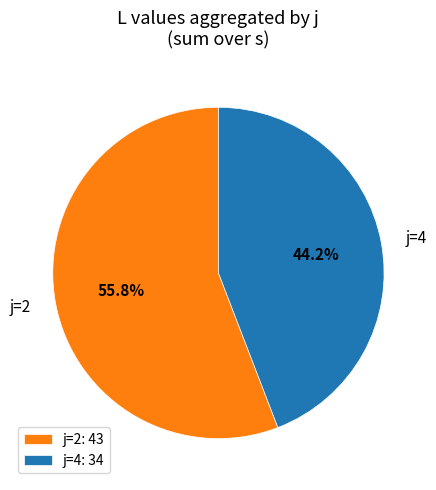

What percentage is NOT represented by j=4: 34?

55.8%